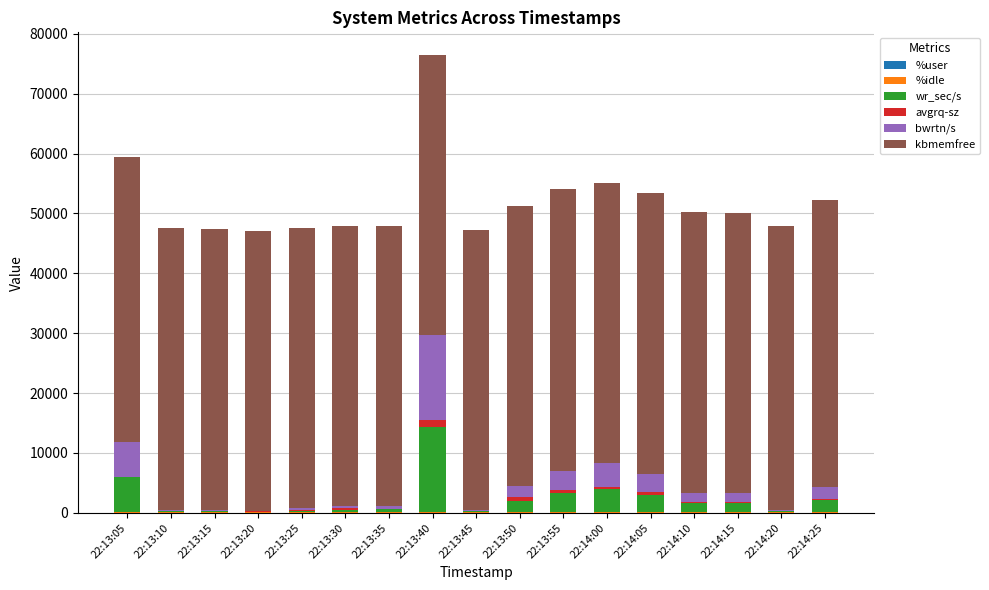

At which category is the sum across all series the highest?

22:13:40